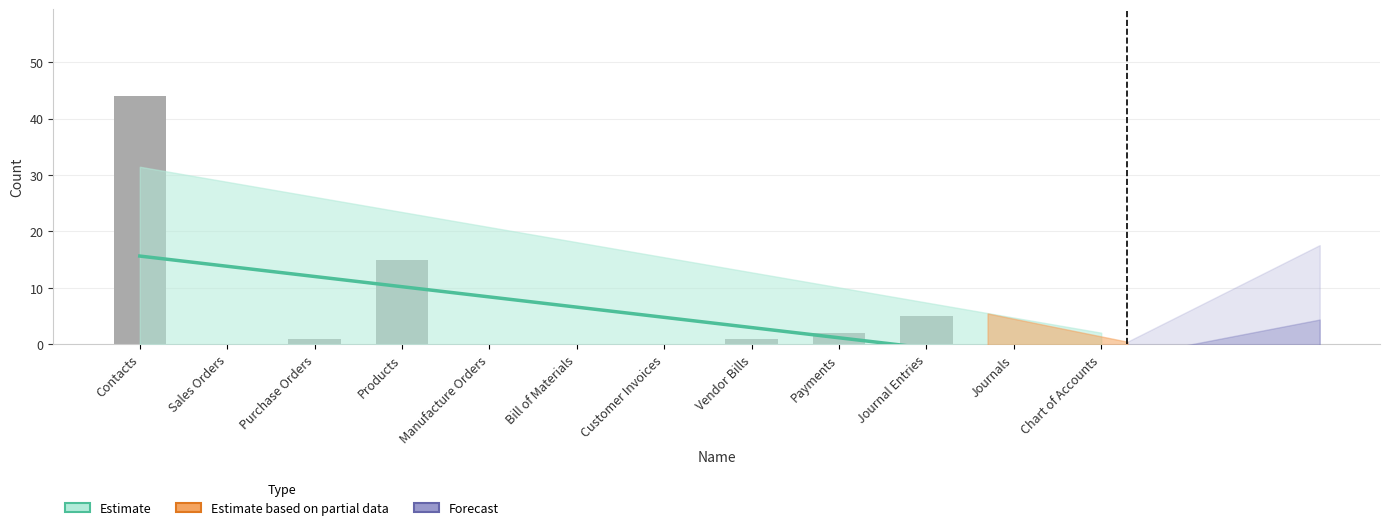

How many values are above zero?

6